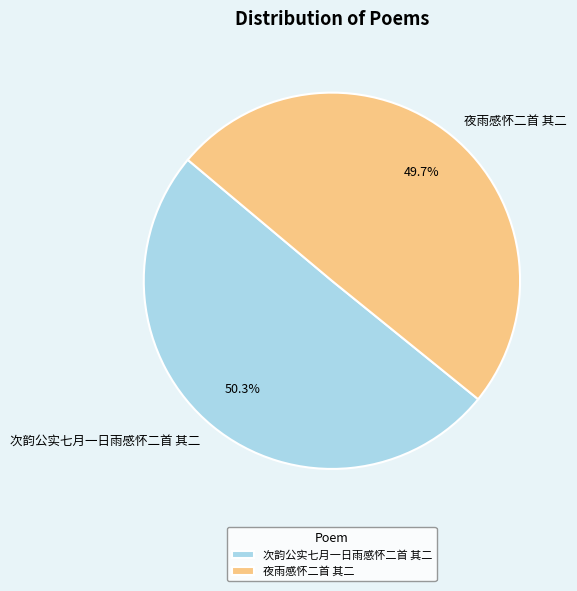

To the nearest percent, what percentage of the pie is 次韵公实七月一日雨感怀二首 其二?

50%